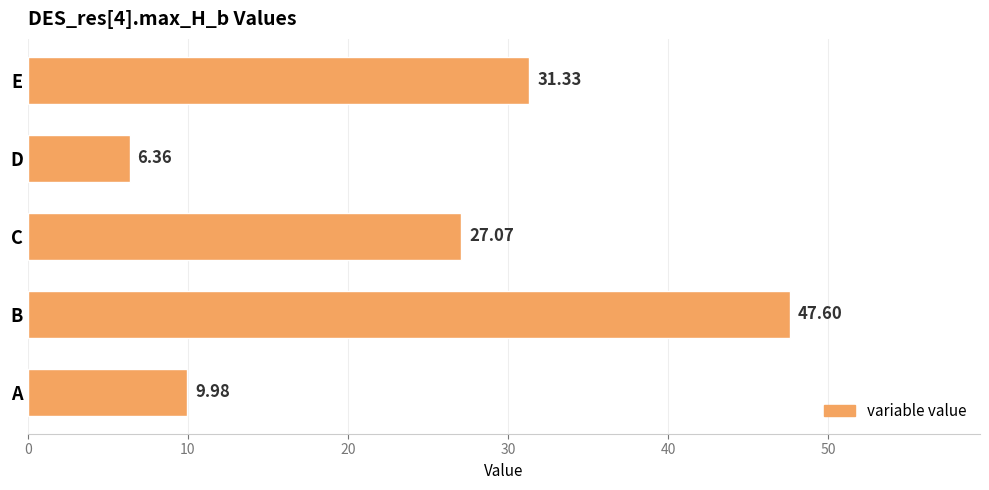

List the labels in order of value, largest first.

B, E, C, A, D